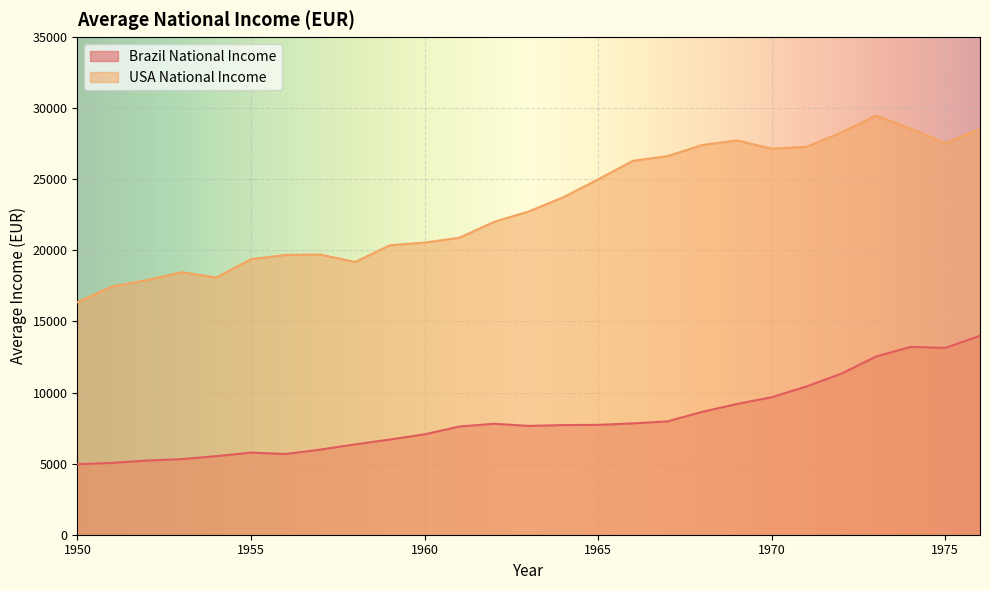

Reading left to right, list all the values displayed in this chart.

Brazil National Income: 1950=4957.5	1951=5054.7	1952=5215.4	1953=5319.8	1954=5526.2	1955=5775.4	1956=5678.1	1957=5988.5	1958=6354.5	1959=6695.8	1960=7058.2	1961=7608.9	1962=7805.1	1963=7652.0	1964=7713.3	1965=7724.5	1966=7831.0	1967=7971.1	1968=8644.9	1969=9196.0	1970=9671.1	1971=10426.0	1972=11319.0	1973=12527.9	1974=13209.0	1975=13139.9	1976=13987.5
USA National Income: 1950=16354.1	1951=17462.0	1952=17907.6	1953=18462.3	1954=18093.5	1955=19376.6	1956=19681.3	1957=19699.8	1958=19183.7	1959=20358.9	1960=20547.5	1961=20886.3	1962=22000.6	1963=22736.4	1964=23741.7	1965=24993.9	1966=26299.0	1967=26628.3	1968=27409.0	1969=27729.5	1970=27151.1	1971=27284.5	1972=28278.9	1973=29474.7	1974=28561.7	1975=27541.2	1976=28532.7